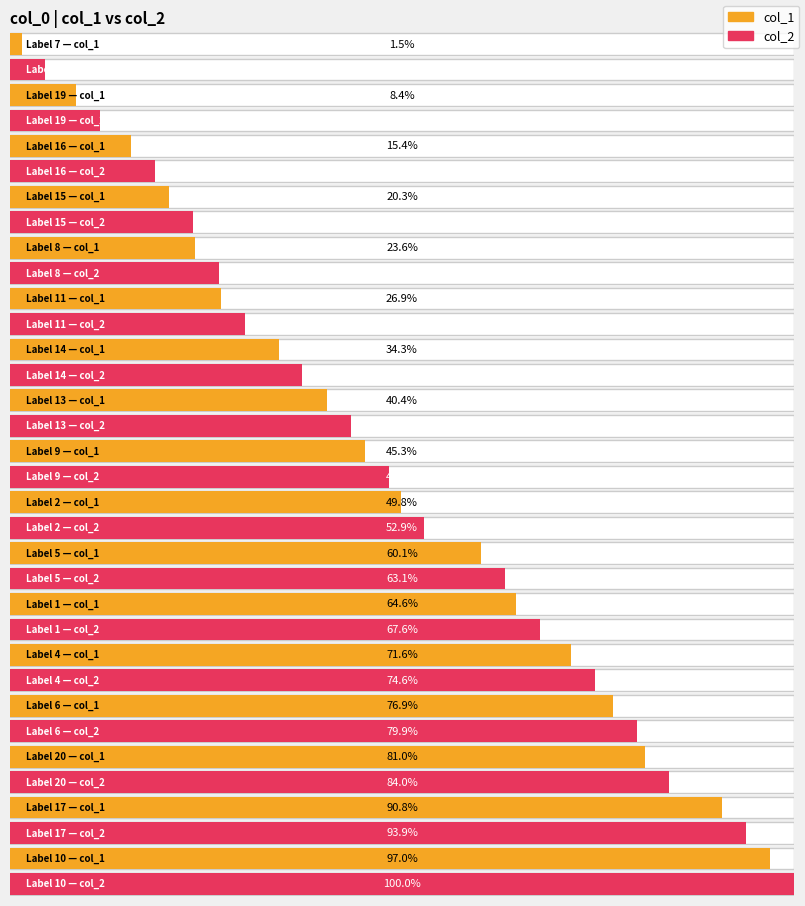

True or false: col_2 has a value of 484 at 8.

False